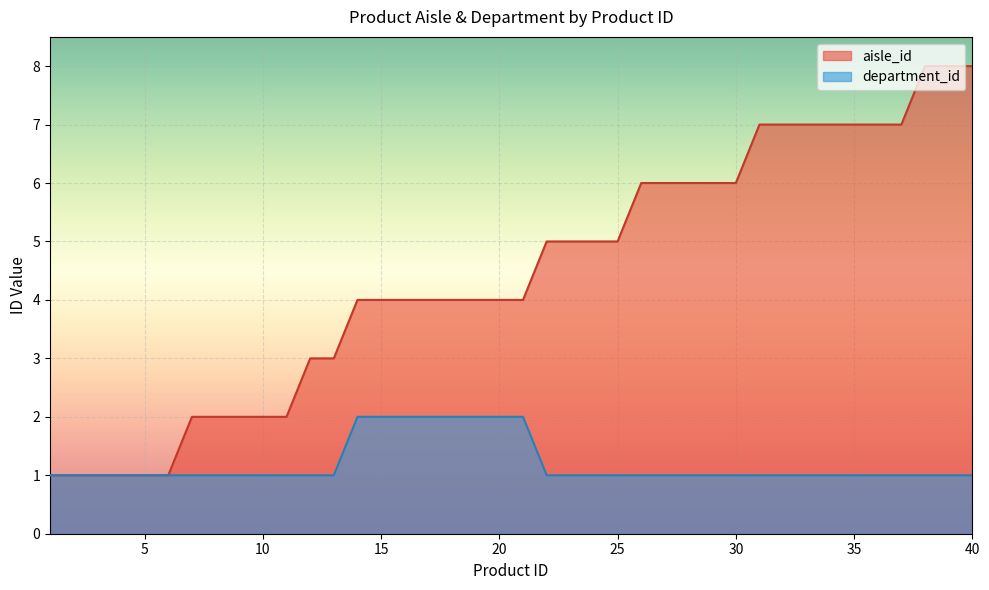

At how many categories does at least one series exceed 3?

27